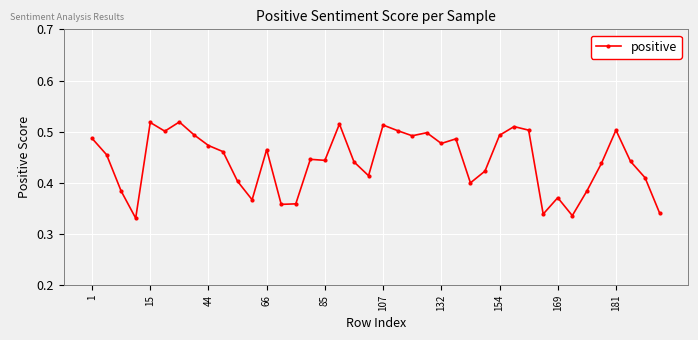

True or false: there are more than 1 points higher than both neighbors.

True